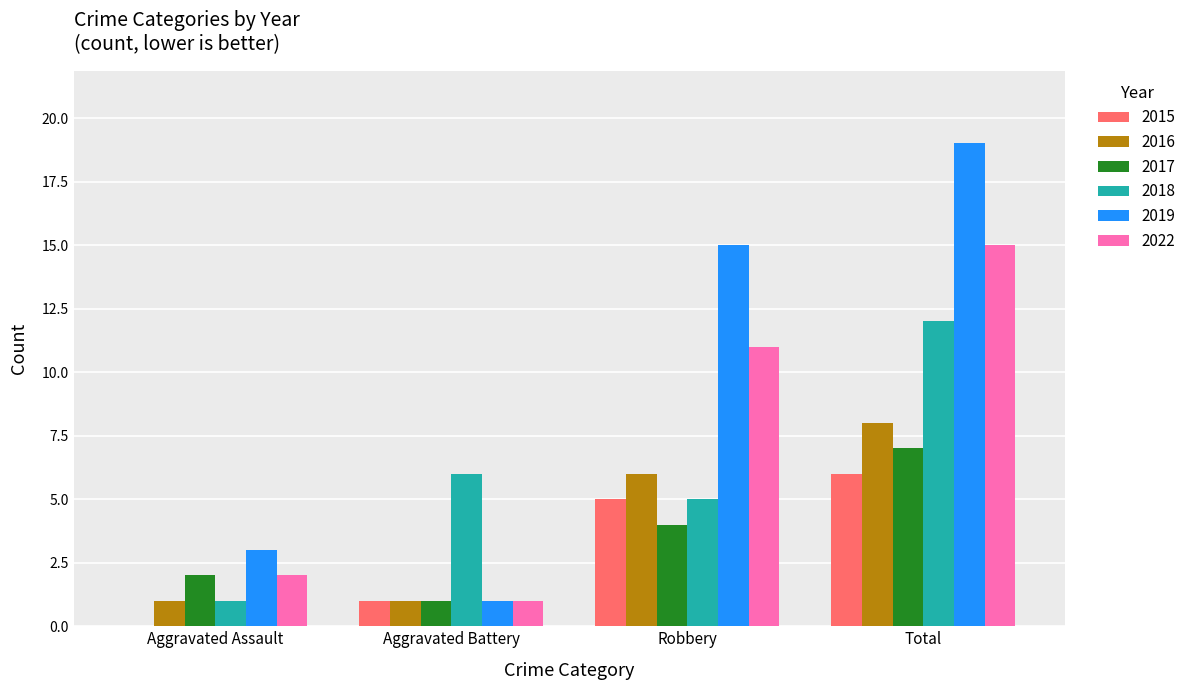

Which series has the largest range (max minus min)?

2019